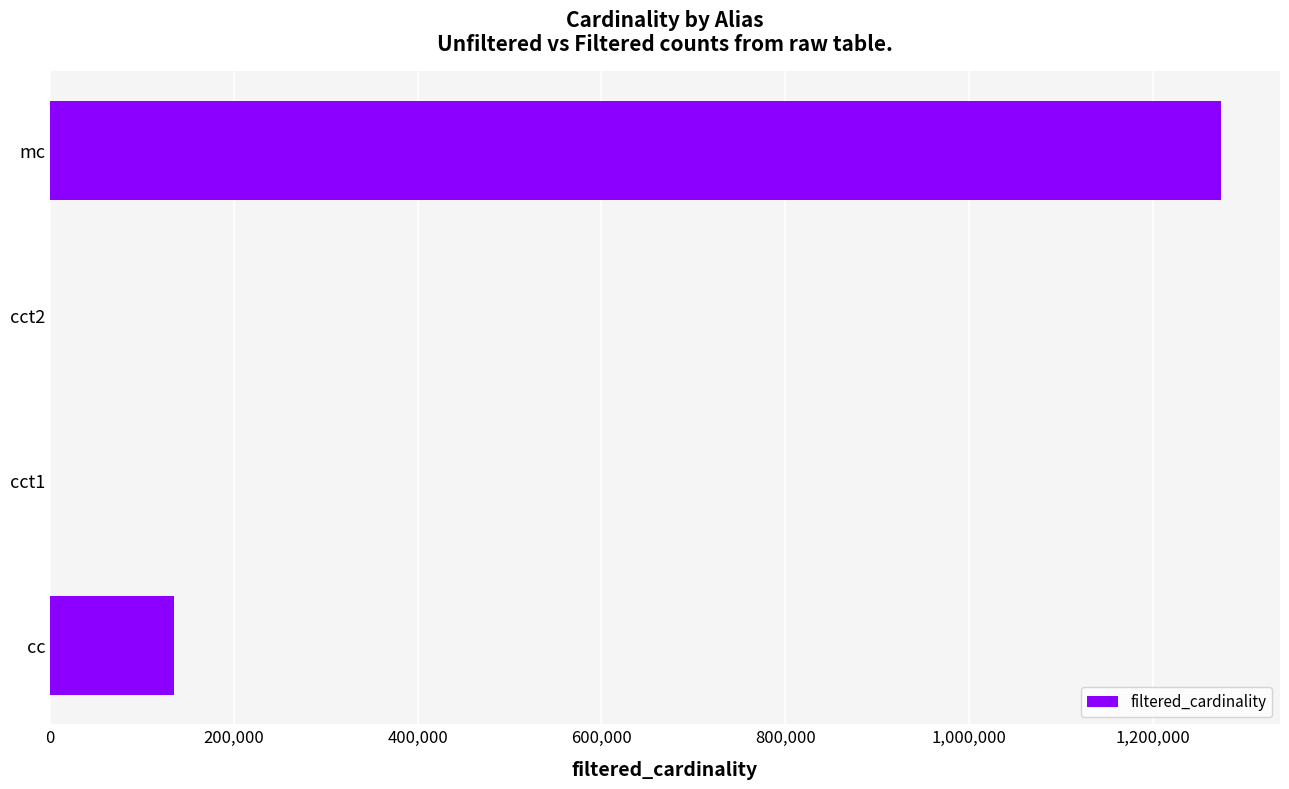

True or false: the data shows 1274647 at mc.

True